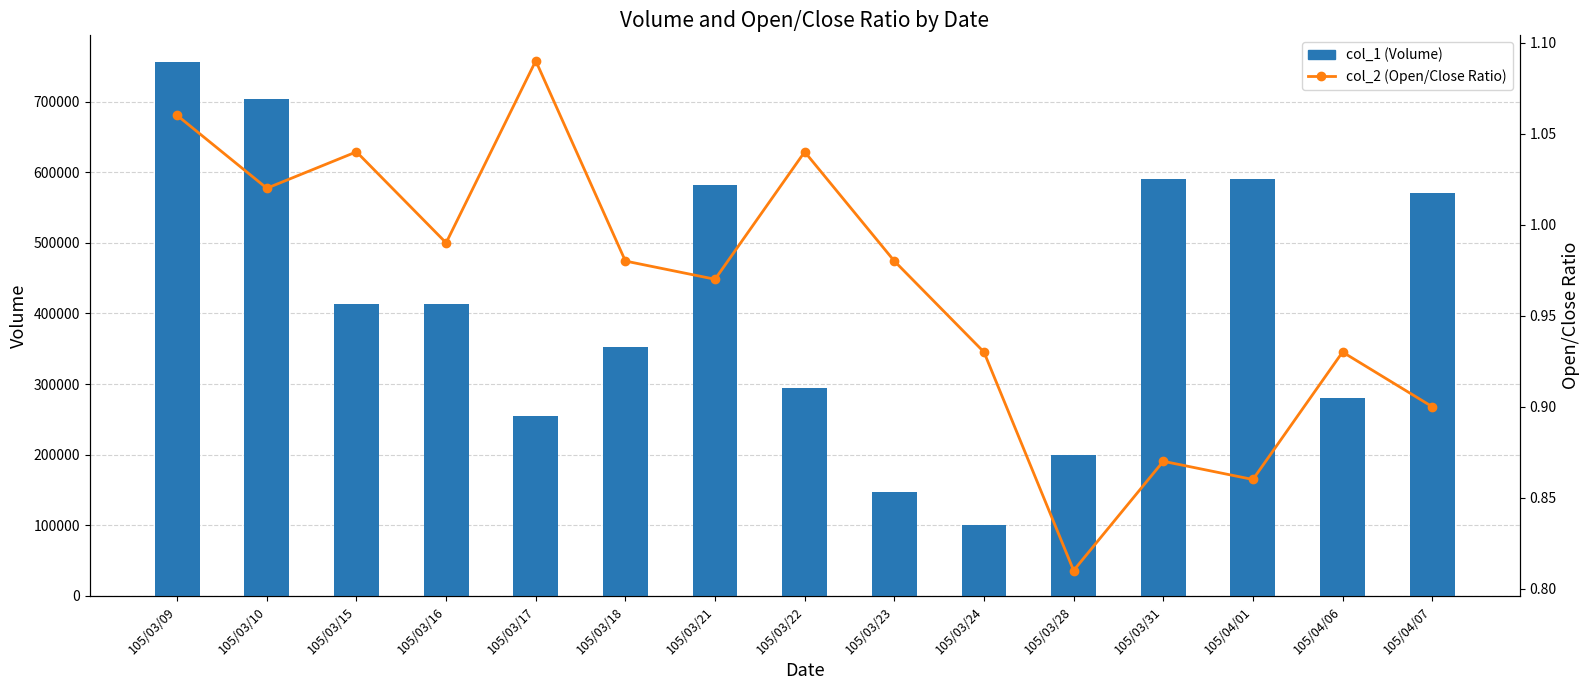

Between 105/03/16 and 105/03/22, which series saw the biggest shift?

col_1 (Volume)